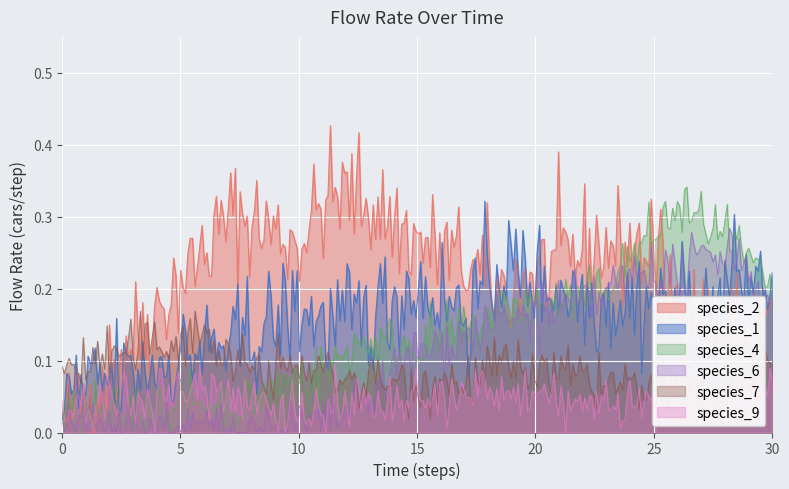

Rank the categories by species_7 value from highest to lowest.

1, 8, 2, 0, 3, 4, 14, 5, 9, 7, 6, 13, 10, 11, 12